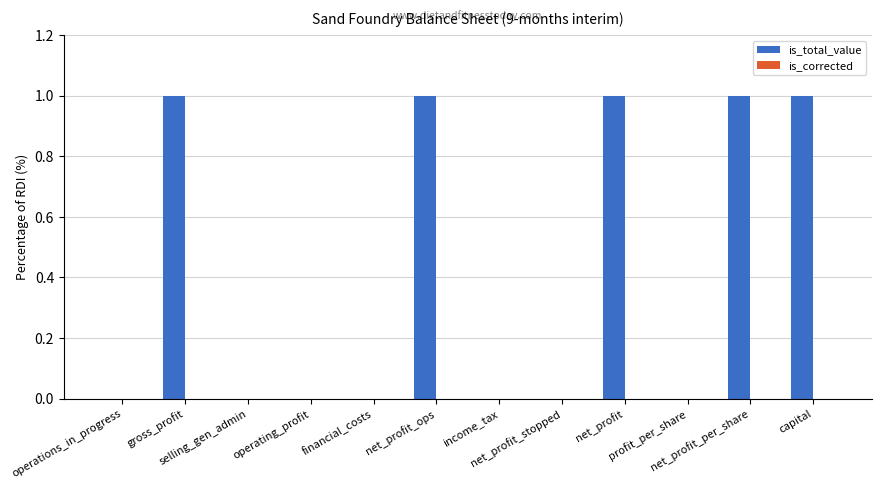

What is the sum of all values?

5